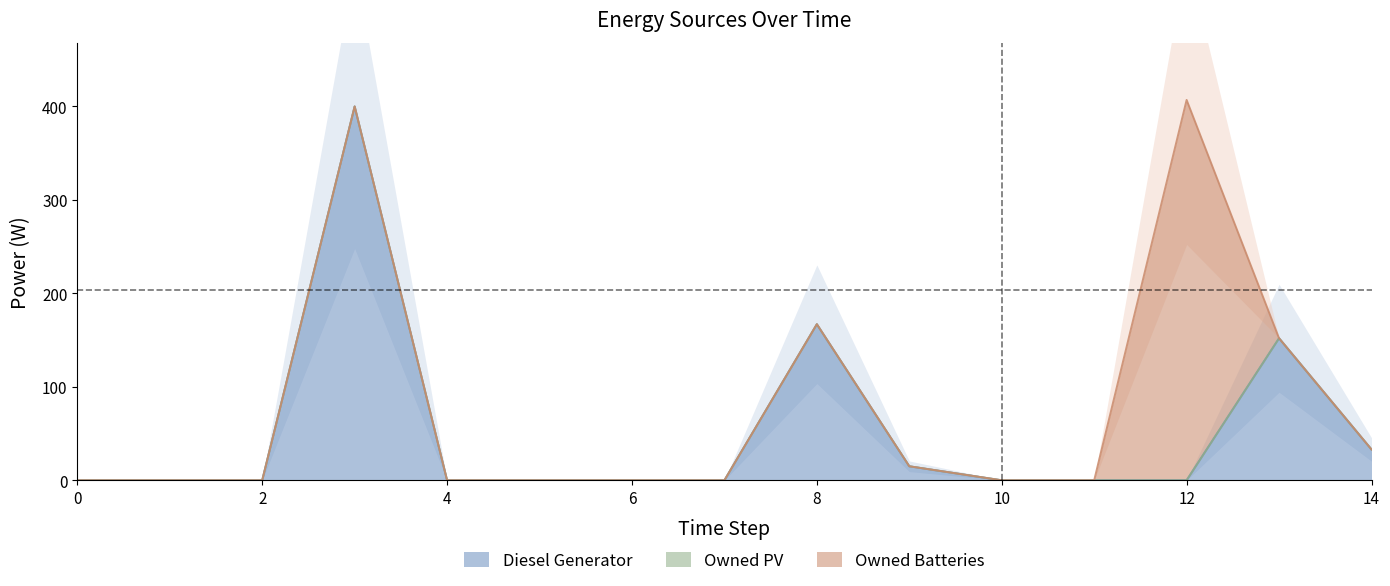

Does the chart display data point markers on the line(s)?

No